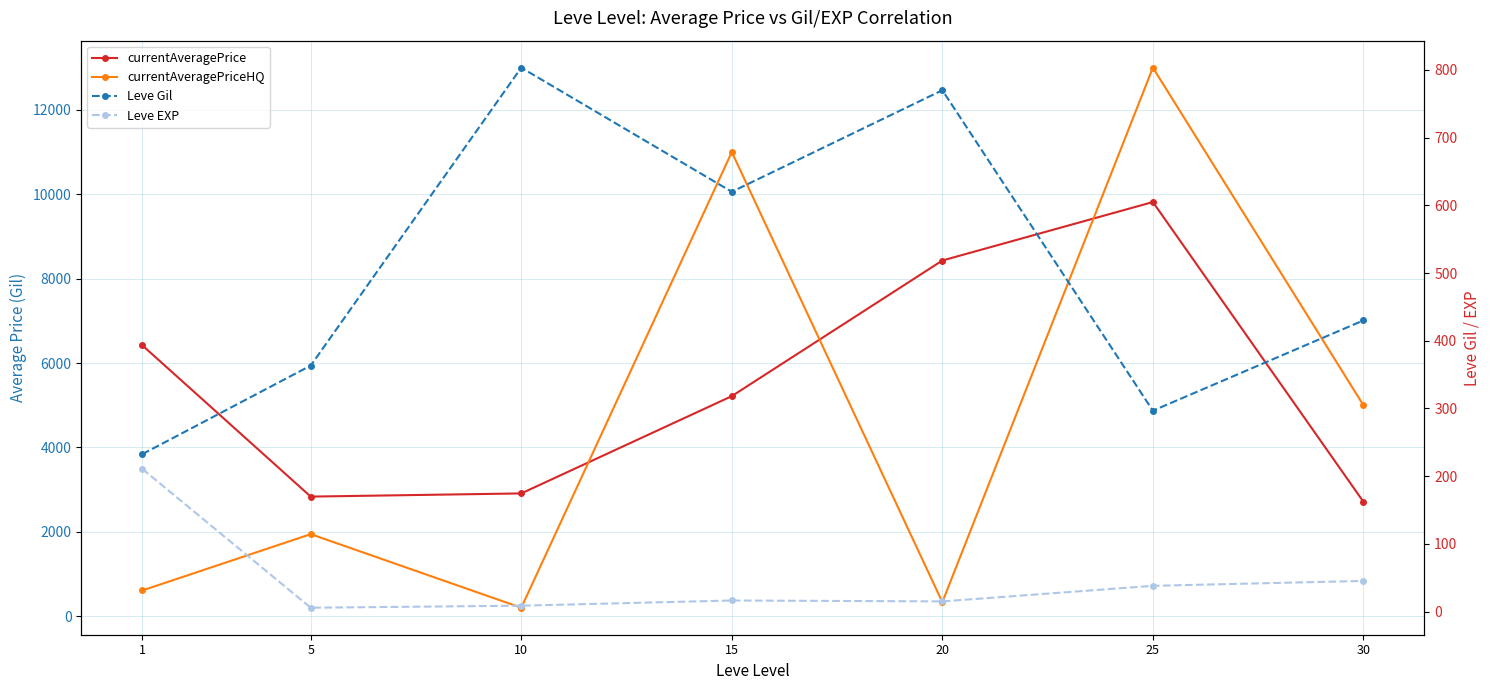

Reading left to right, what are all the values shown in this chart?

currentAveragePrice: 6419.4	2834.3	2909.8	5215.3	8429.2	9814.8	2712.8
currentAveragePriceHQ: 610.6	1944.7	201.2	10999.5	333.3	12999.3	5000.0
Leve Gil: 232.5	363.3	803.3	620.0	770.0	296.7	430.0
Leve EXP: 210.7	5.7	8.7	16.3	15.0	38.0	45.2